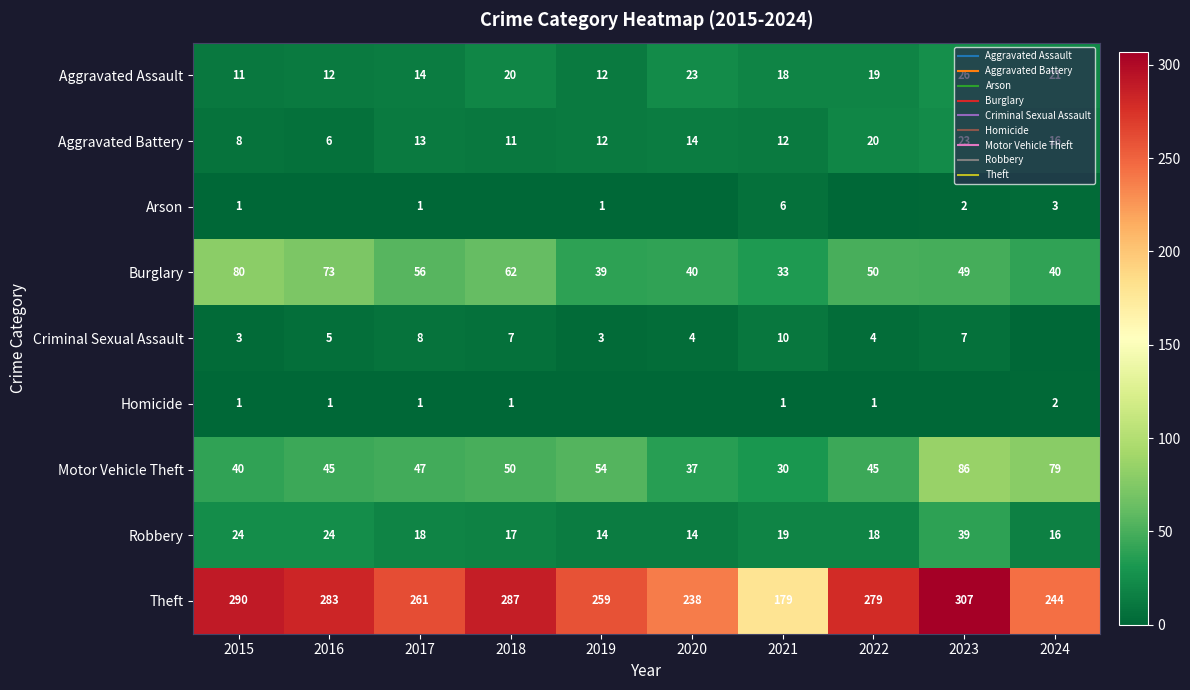

How many values in the Robbery series exceed 18?

4